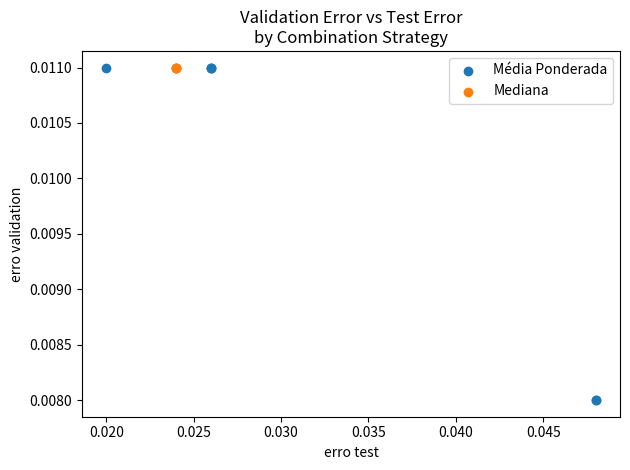

Which series reaches the minimum Y coordinate?

Média Ponderada